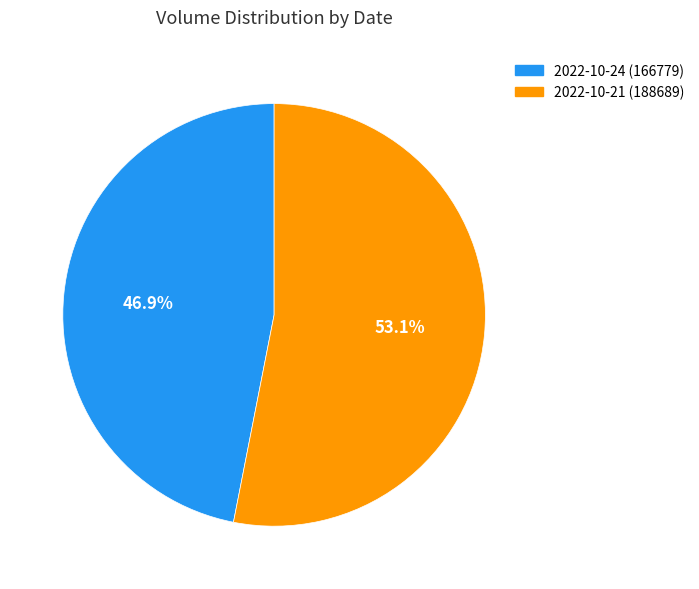

Count the number of slices in the pie.

2